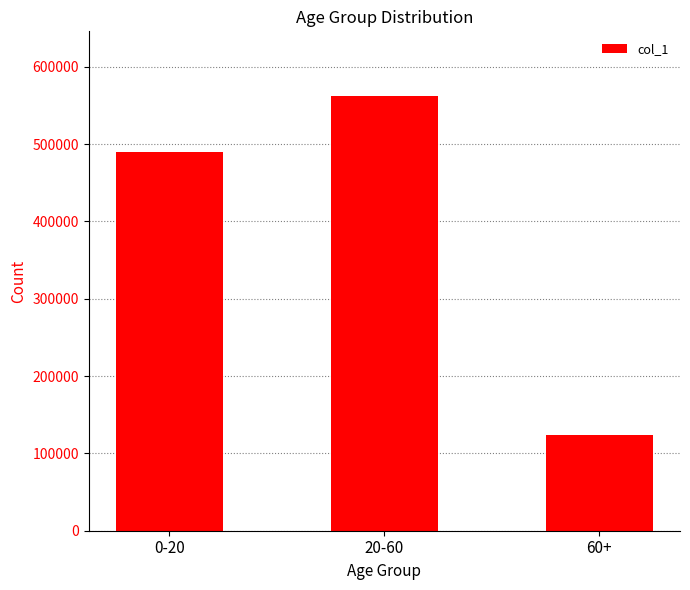

What is the approximate value at 20-60, to the nearest 100?

561700